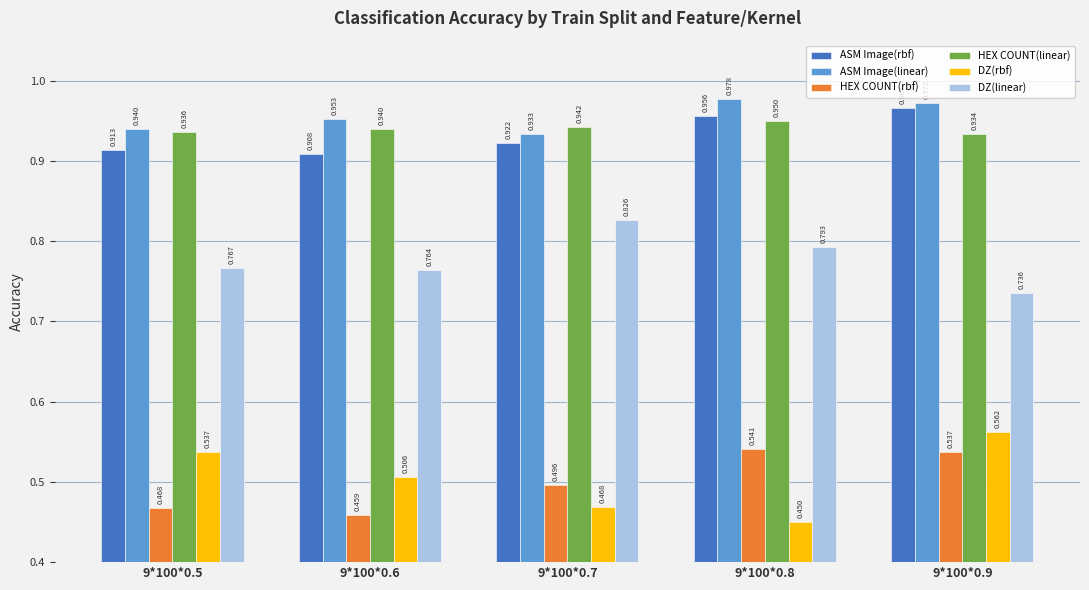

Which series has the largest range (max minus min)?

DZ(rbf)